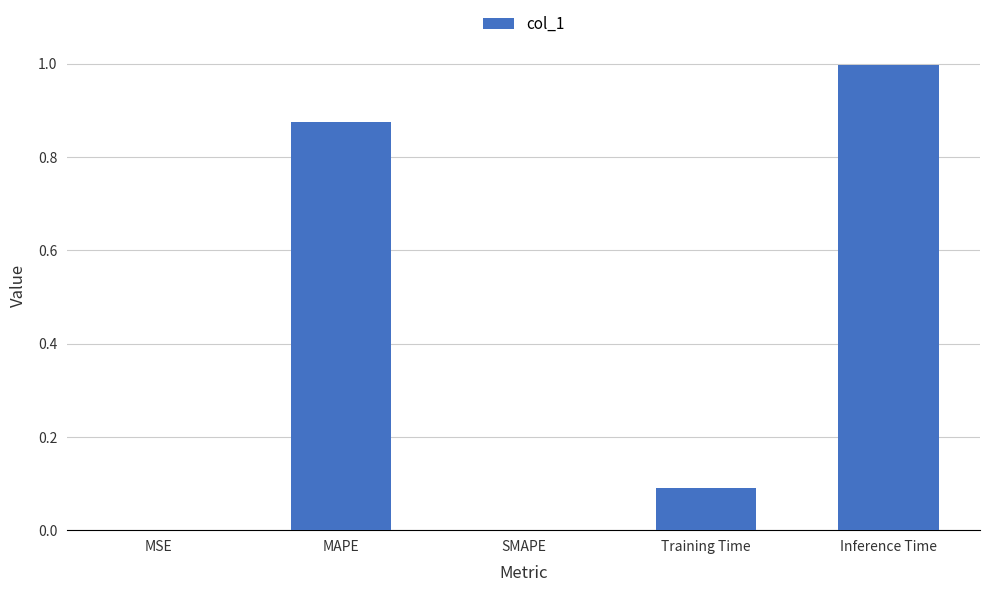

What is the change in value from MAPE to SMAPE?

-0.9